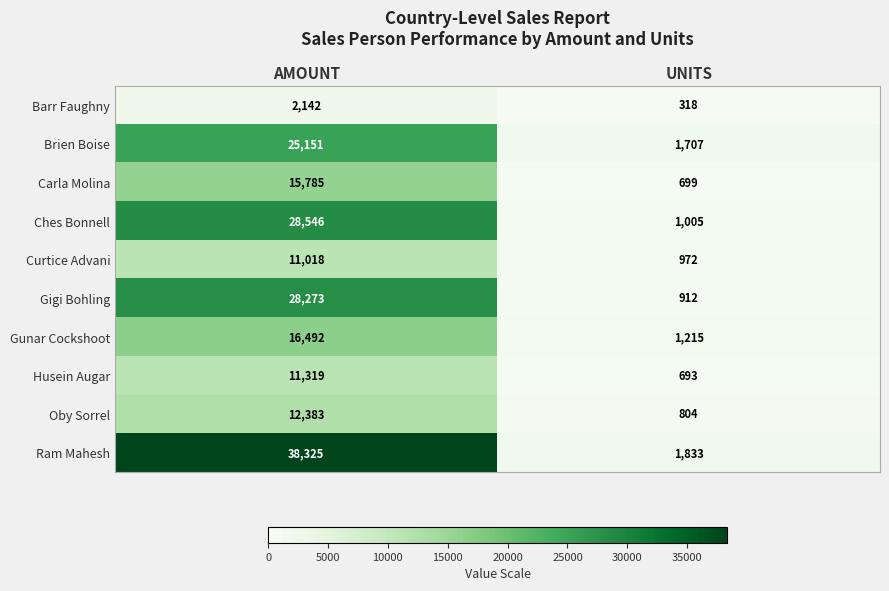

What is the difference between the highest and lowest values at AMOUNT?

36183